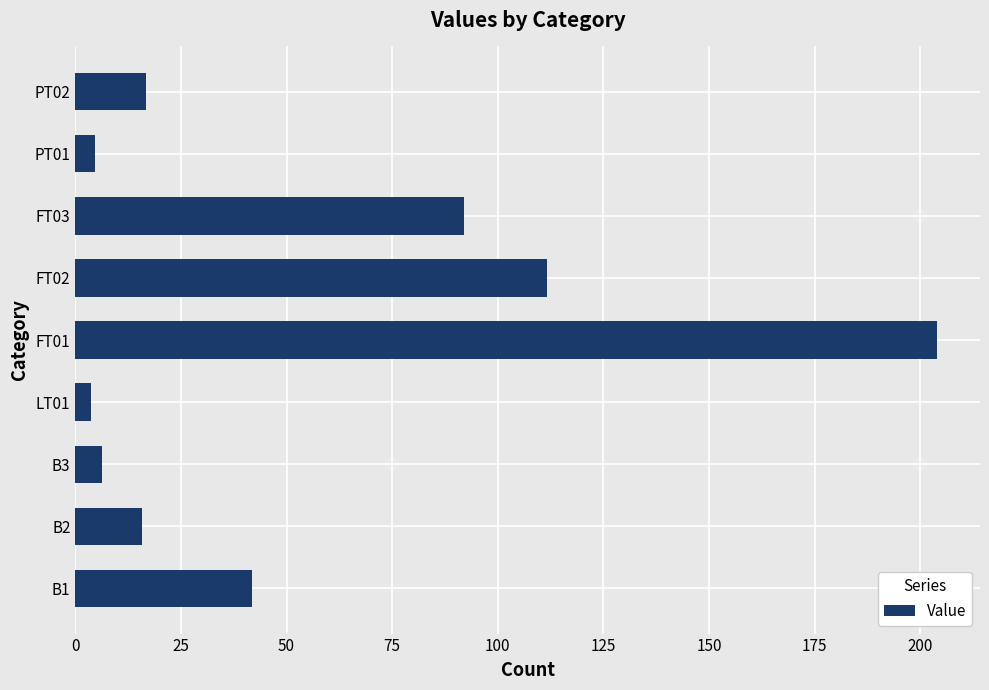

Is it true that the value at B2 is 15.8?

True